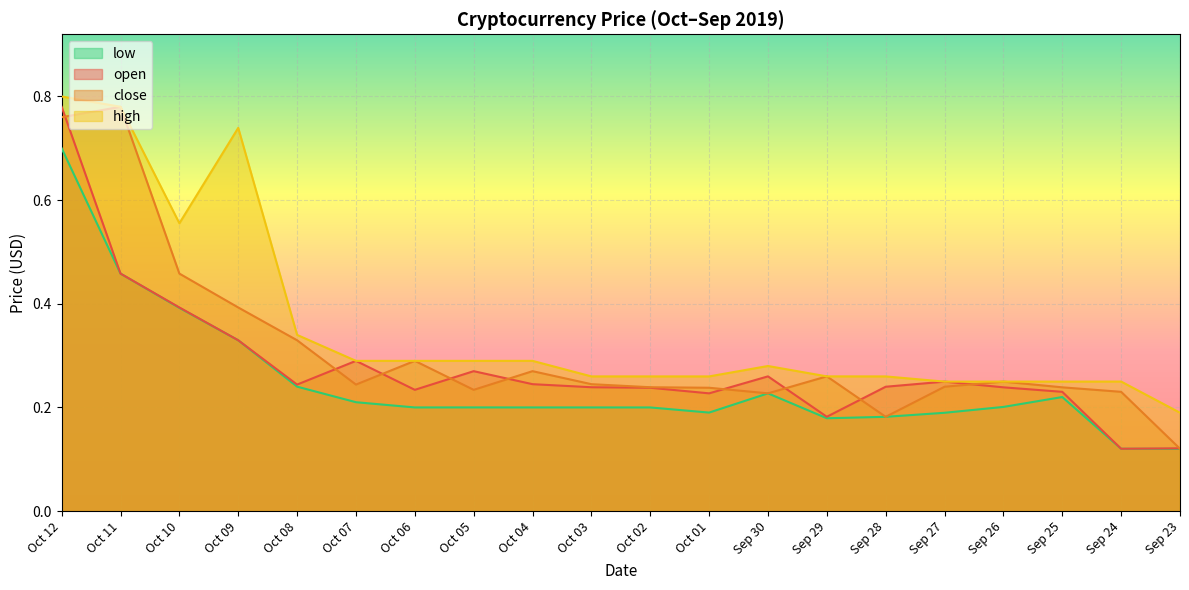

Reading left to right, list all the values displayed in this chart.

open: Oct 12=0.8	Oct 11=0.5	Oct 10=0.4	Oct 09=0.3	Oct 08=0.2	Oct 07=0.3	Oct 06=0.2	Oct 05=0.3	Oct 04=0.2	Oct 03=0.2	Oct 02=0.2	Oct 01=0.2	Sep 30=0.3	Sep 29=0.2	Sep 28=0.2	Sep 27=0.2	Sep 26=0.2	Sep 25=0.2	Sep 24=0.1	Sep 23=0.1
close: Oct 12=0.8	Oct 11=0.8	Oct 10=0.5	Oct 09=0.4	Oct 08=0.3	Oct 07=0.2	Oct 06=0.3	Oct 05=0.2	Oct 04=0.3	Oct 03=0.2	Oct 02=0.2	Oct 01=0.2	Sep 30=0.2	Sep 29=0.3	Sep 28=0.2	Sep 27=0.2	Sep 26=0.2	Sep 25=0.2	Sep 24=0.2	Sep 23=0.1
high: Oct 12=0.8	Oct 11=0.8	Oct 10=0.6	Oct 09=0.7	Oct 08=0.3	Oct 07=0.3	Oct 06=0.3	Oct 05=0.3	Oct 04=0.3	Oct 03=0.3	Oct 02=0.3	Oct 01=0.3	Sep 30=0.3	Sep 29=0.3	Sep 28=0.3	Sep 27=0.2	Sep 26=0.2	Sep 25=0.2	Sep 24=0.2	Sep 23=0.2
low: Oct 12=0.7	Oct 11=0.5	Oct 10=0.4	Oct 09=0.3	Oct 08=0.2	Oct 07=0.2	Oct 06=0.2	Oct 05=0.2	Oct 04=0.2	Oct 03=0.2	Oct 02=0.2	Oct 01=0.2	Sep 30=0.2	Sep 29=0.2	Sep 28=0.2	Sep 27=0.2	Sep 26=0.2	Sep 25=0.2	Sep 24=0.1	Sep 23=0.1